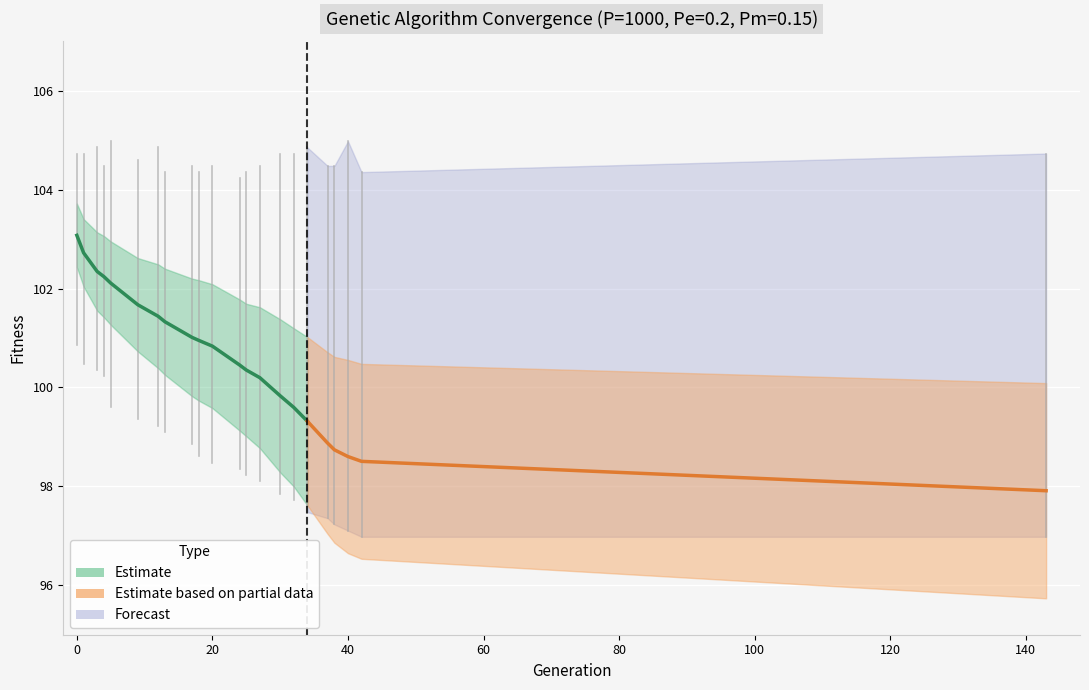

List the labels in order of avg value, largest first.

0, 1, 3, 4, 5, 9, 12, 13, 17, 18, 20, 24, 25, 27, 30, 32, 34, 37, 38, 40, 42, 143